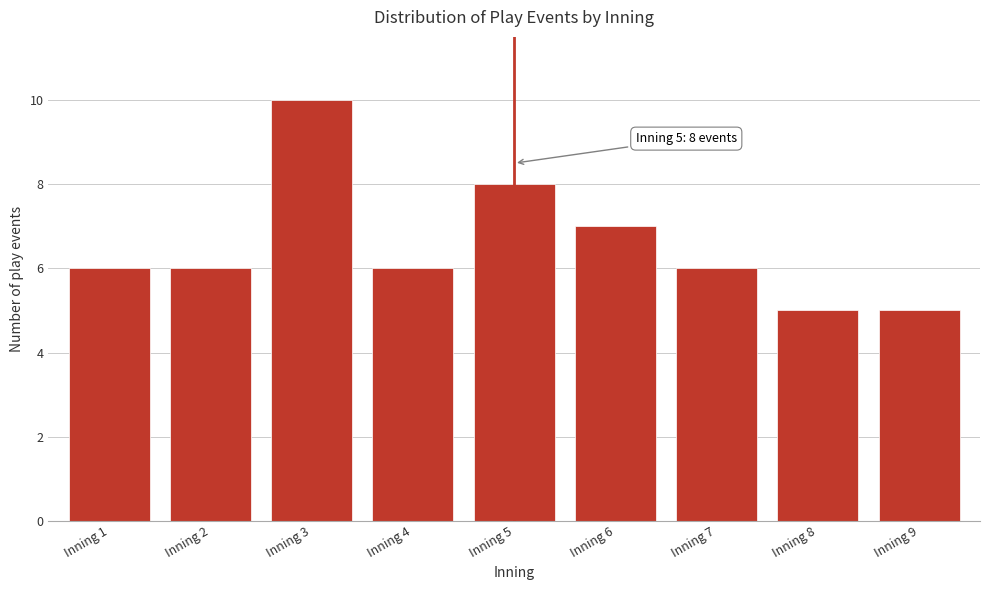

Reading left to right, what are all the values shown in this chart?

Inning 1=6	Inning 2=6	Inning 3=10	Inning 4=6	Inning 5=8	Inning 6=7	Inning 7=6	Inning 8=5	Inning 9=5